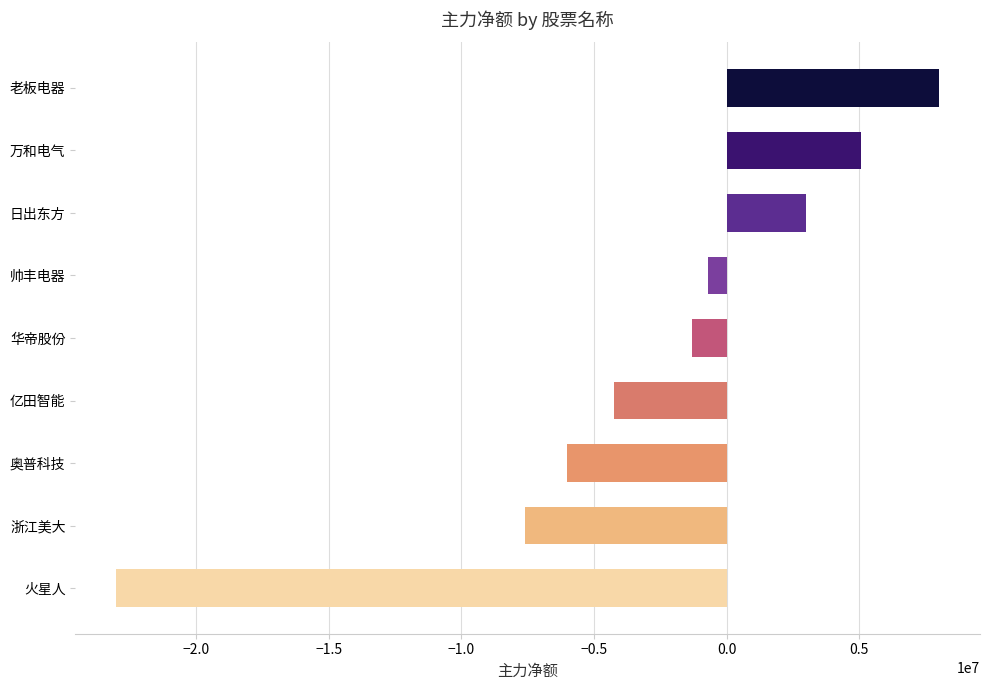

Reading top to bottom, transcribe all the data shown in this chart.

7998708	5068344	3007593	-718405	-1317257	-4258408	-6000139	-7588942	-23000172